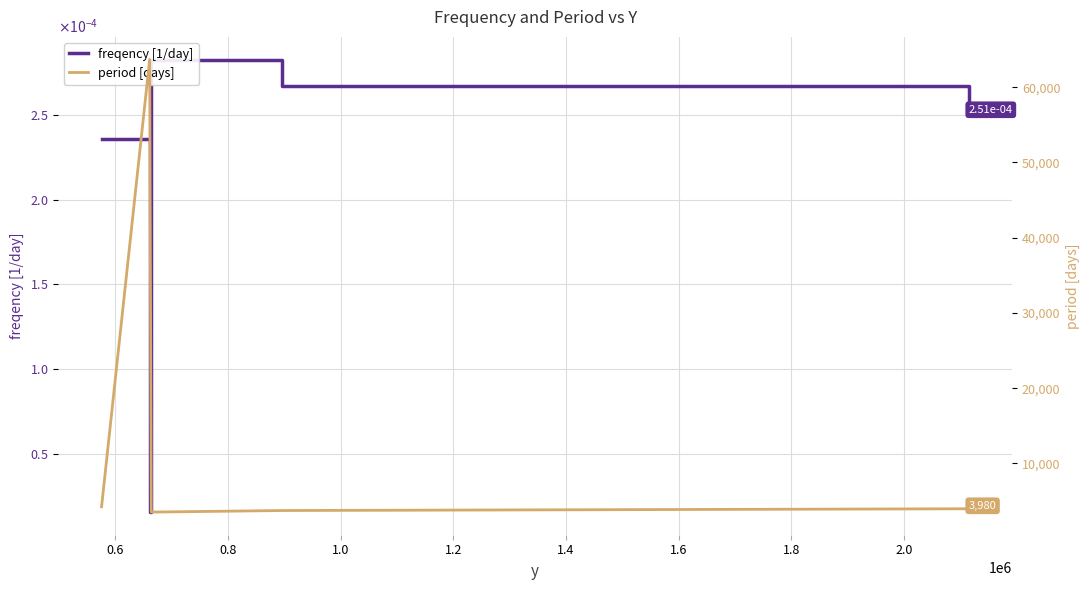

The value of freqency [1/day] at 1.2 is 0.0. True or false?

False